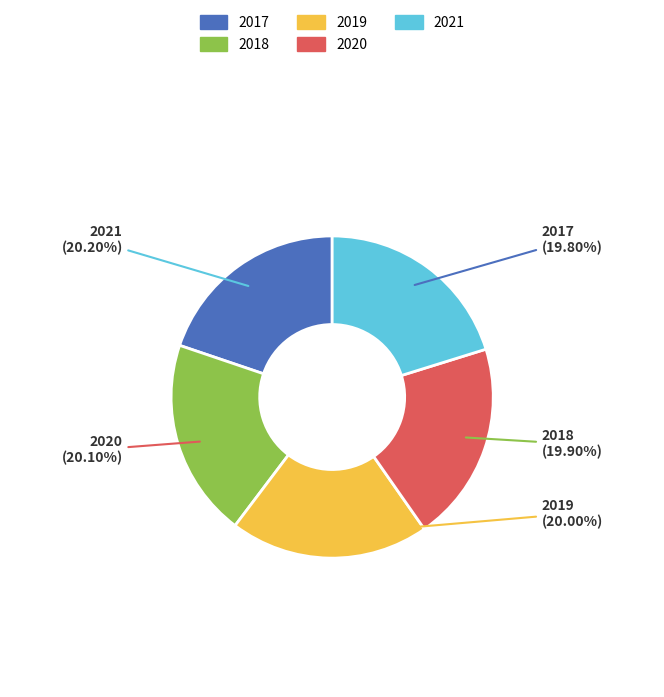

Is there a majority slice in this chart?

No